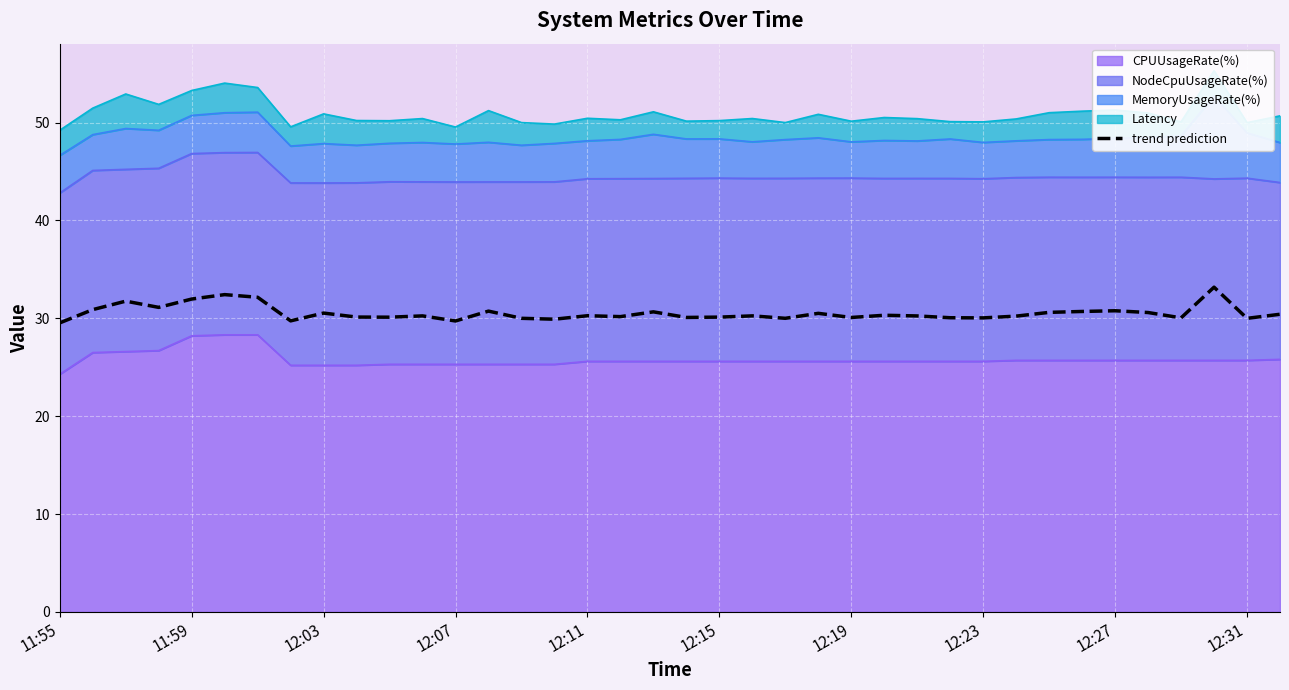

What is the approximate value at 12:31?

30.1